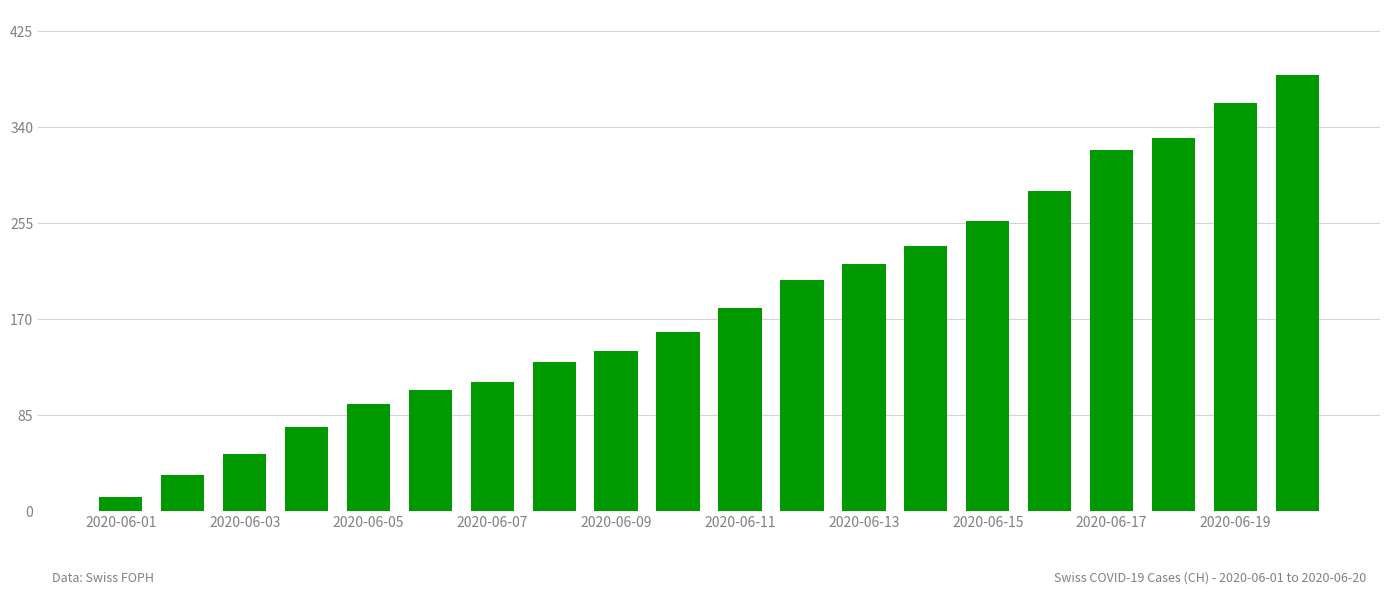

Reading left to right, transcribe all the data shown in this chart.

12	32	50	74	95	107	114	132	142	159	180	205	219	235	257	284	320	331	362	387